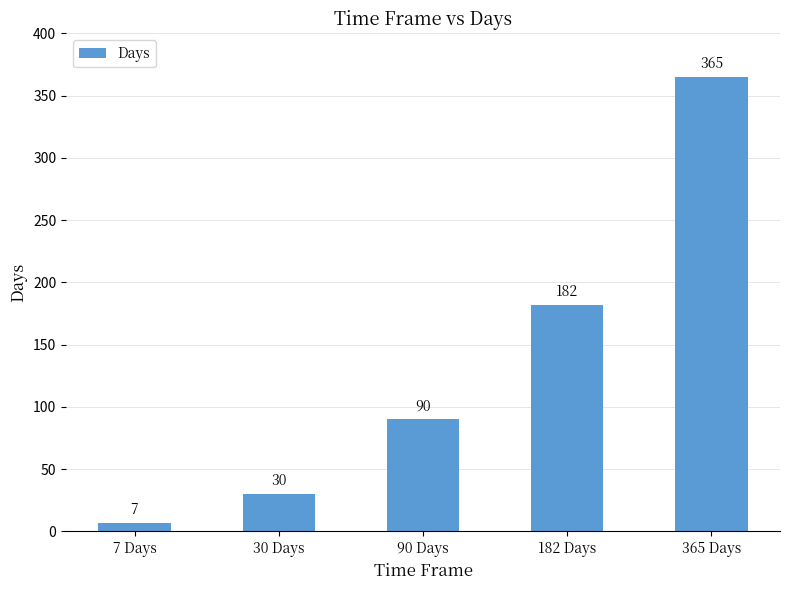

True or false: the data shows 54 at 182 Days.

False